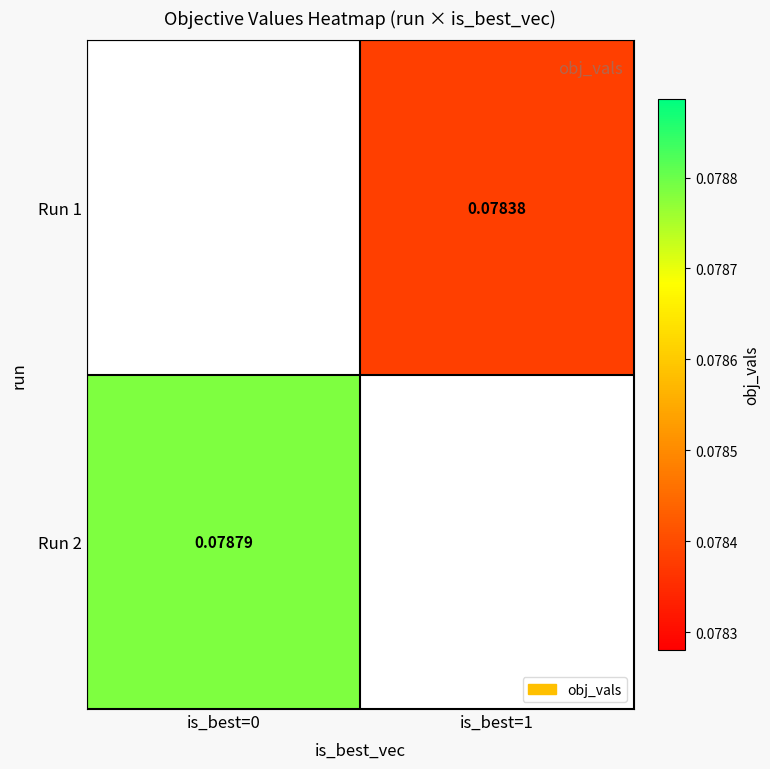

Is the value of Run 1 at is_best=1 greater than the value of Run 2 at is_best=0?

No